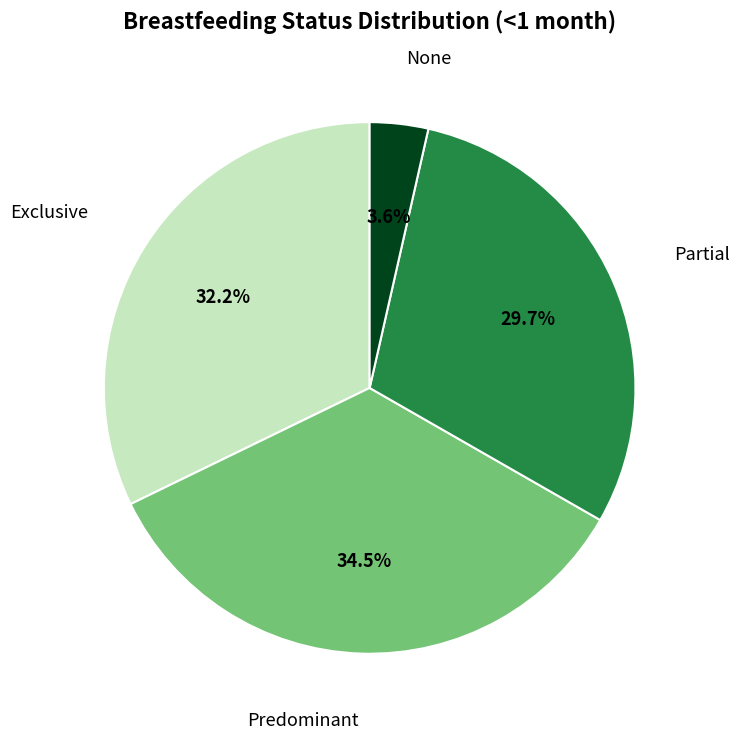

Is there a majority slice in this chart?

No